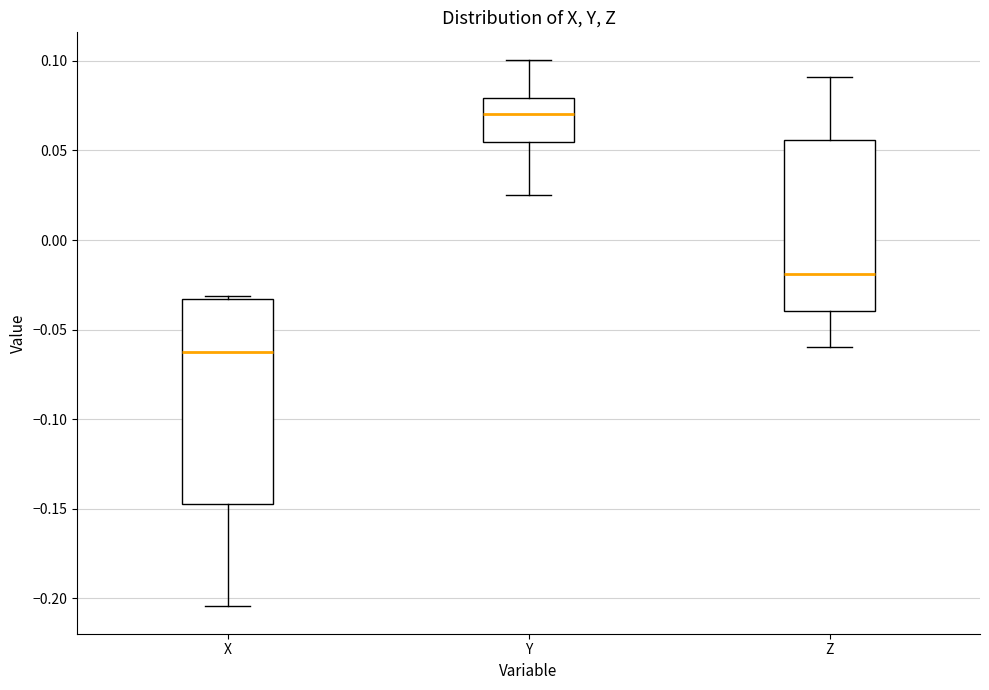

Which box is the tallest, from its lower edge to its upper edge?

X